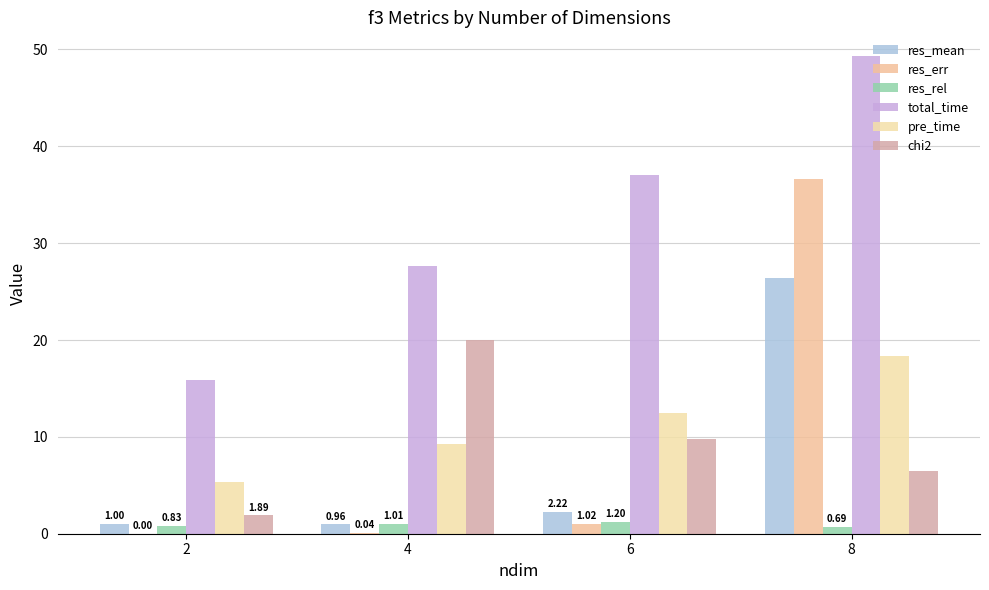

What is the total value across all series at 6?

63.7